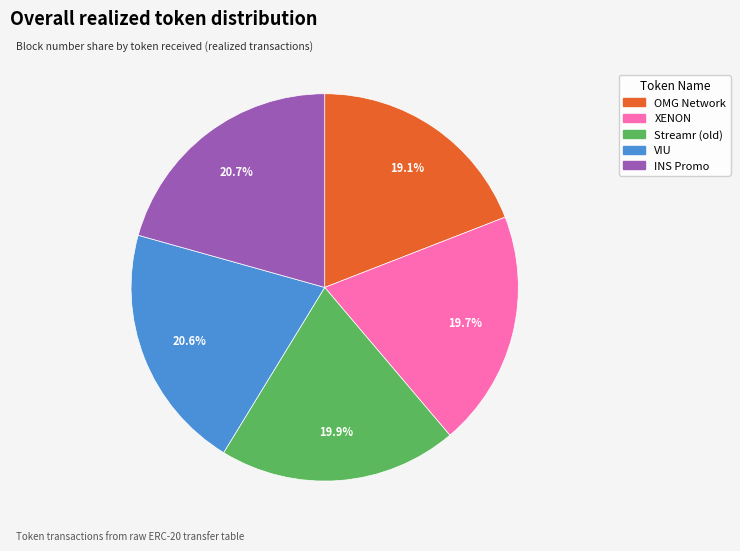

To the nearest percent, what is the combined percentage of VIU and OMG Network?

40%